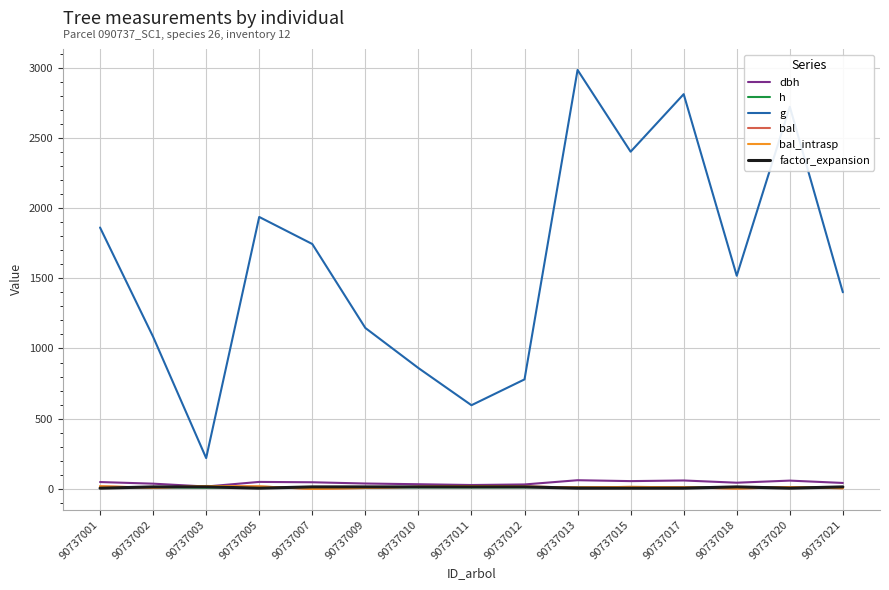

Does the chart display data point markers on the line(s)?

No